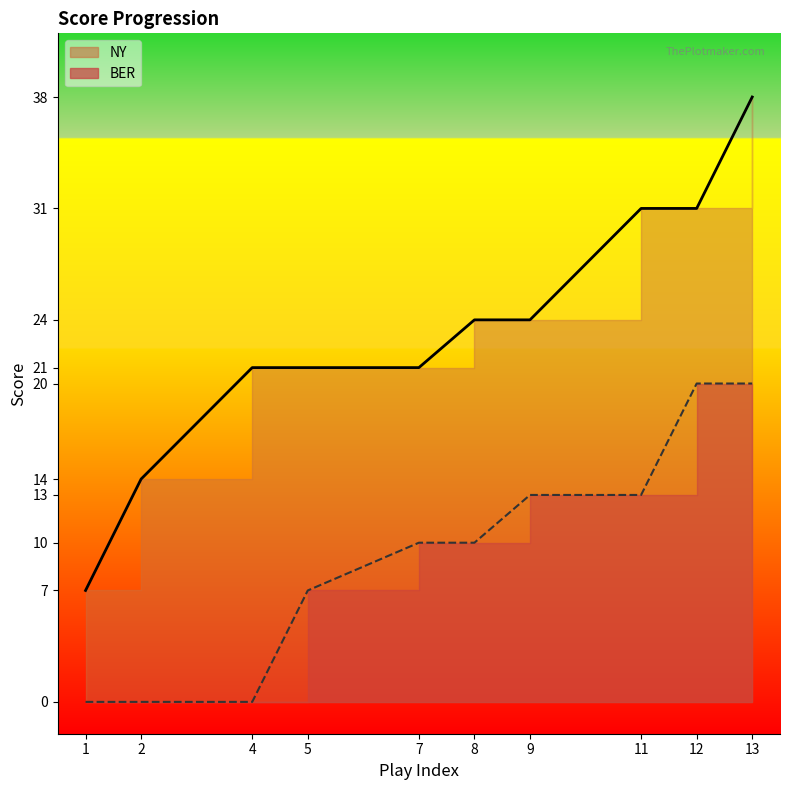

What is the spread (max minus min) of values at 13?

18